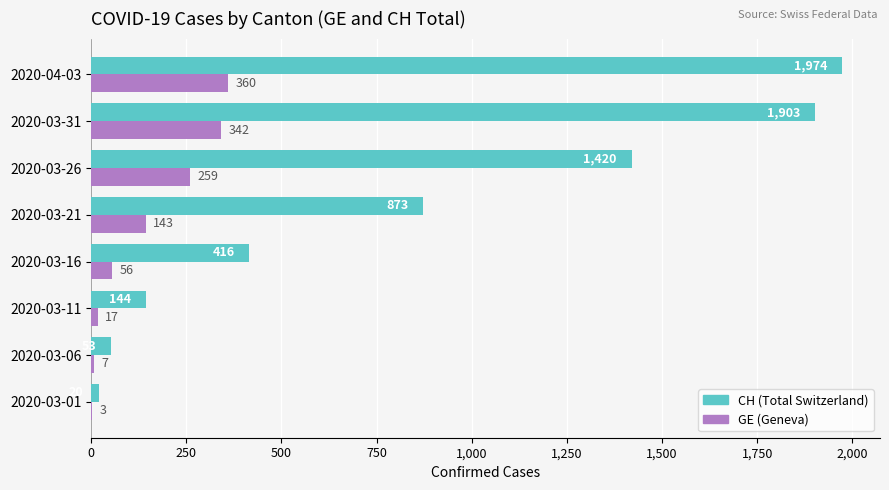

What is the maximum value shown in the chart?

1974